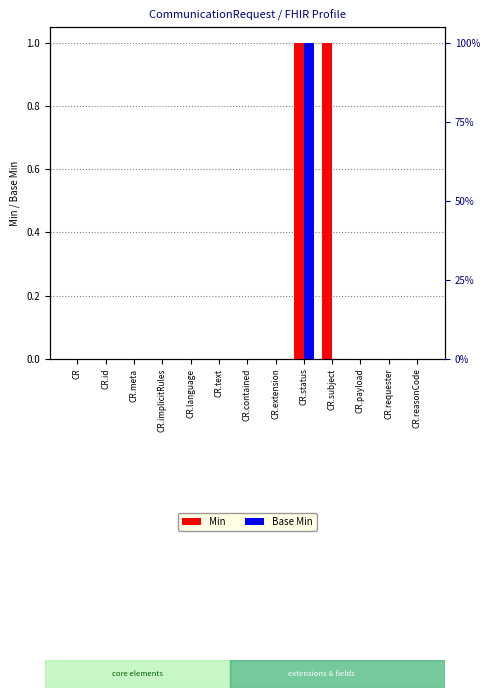

At which category is the sum across all series the highest?

CR.status